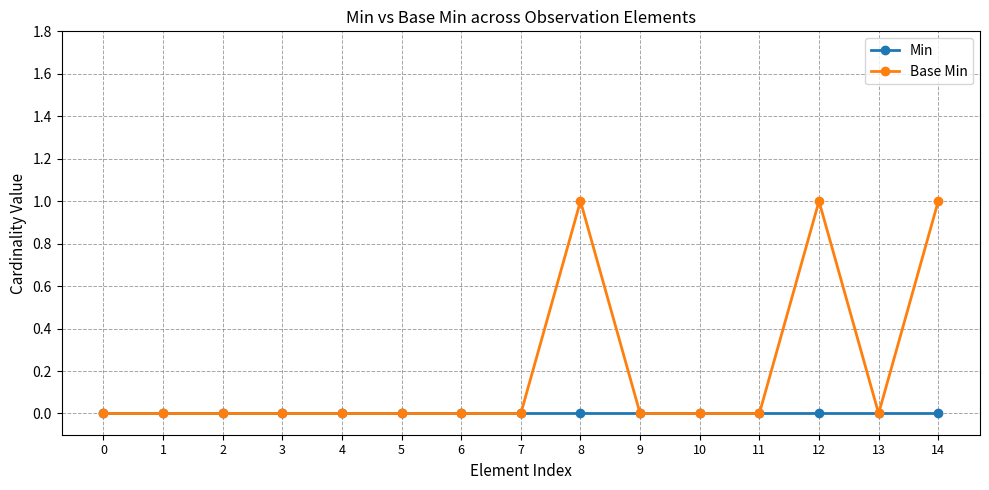

Rank the series by their average value, from lowest to highest.

Min, Base Min